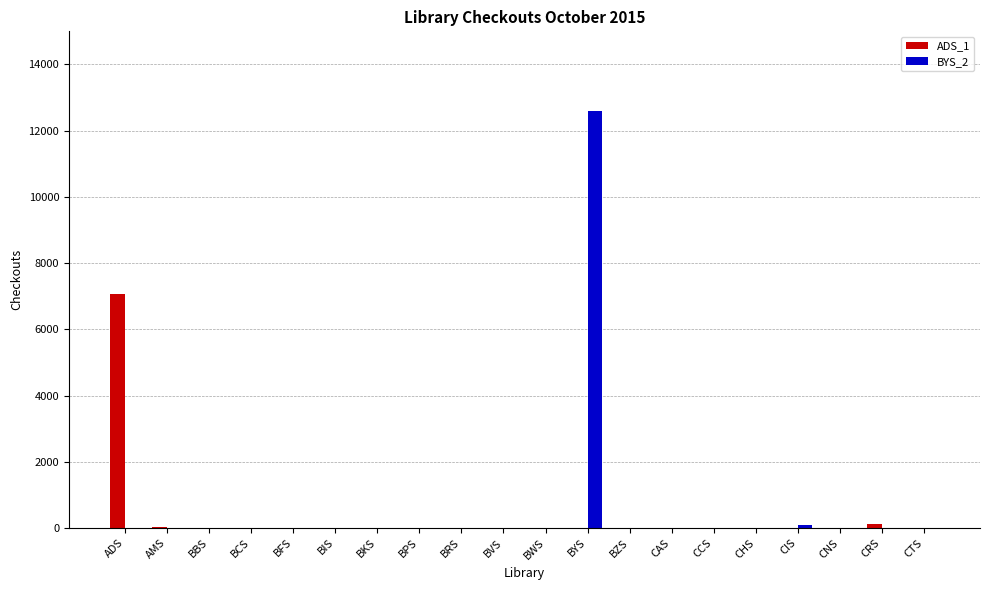

What is the total value across all series at CRS?

111